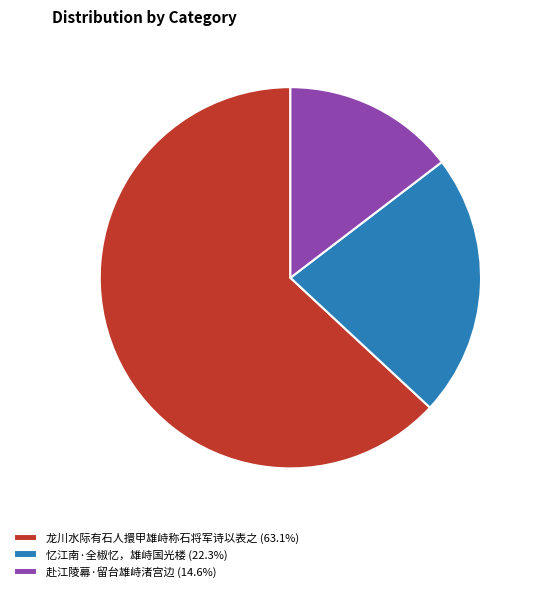

Between 赴江陵幕·留台雄峙渚宫边 and 龙川水际有石人擐甲雄峙称石将军诗以表之, which is larger?

龙川水际有石人擐甲雄峙称石将军诗以表之